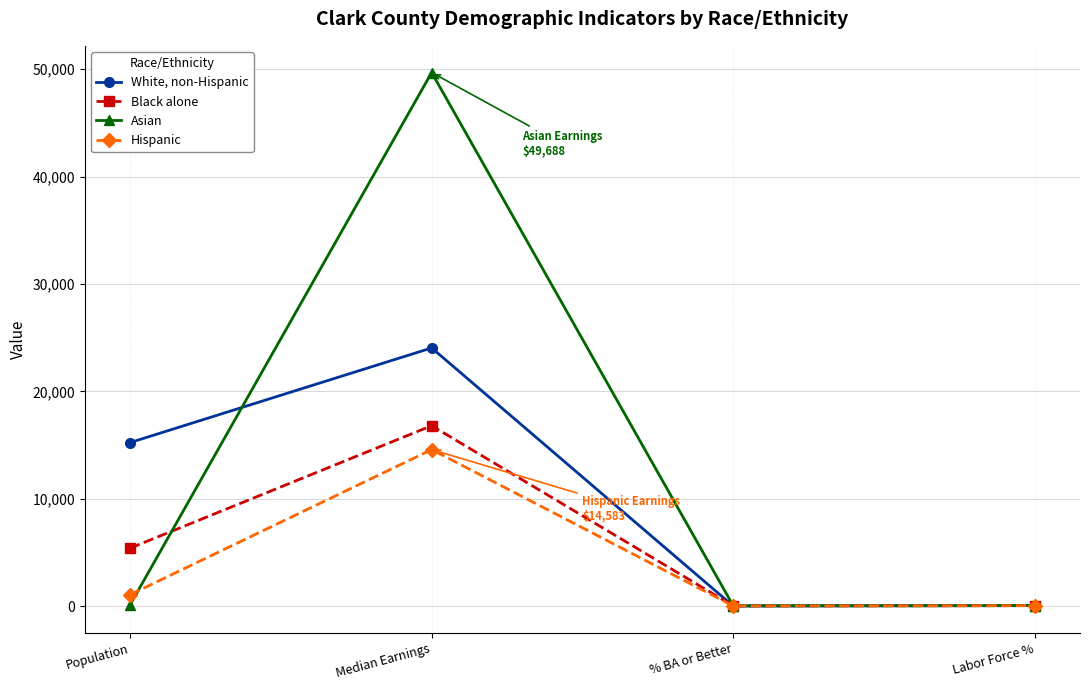

At which category is the sum across all series the highest?

Median Earnings